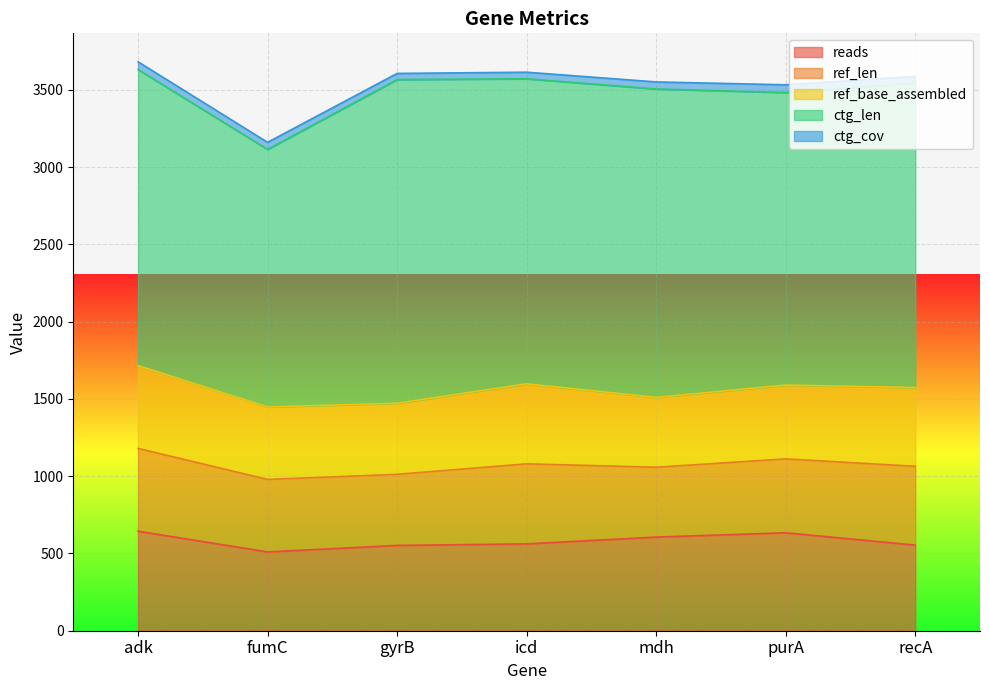

In ref_base_assembled, how many points are higher than both neighbors (excluding endpoints)?

1